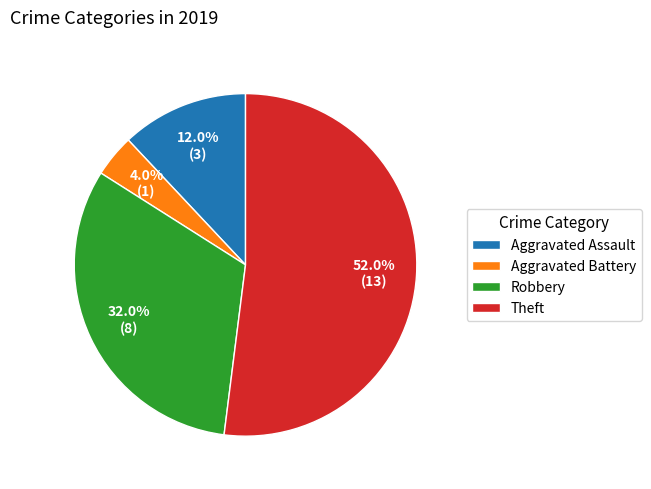

Combined, what portion of the pie is Theft and Aggravated Assault?

64.0%